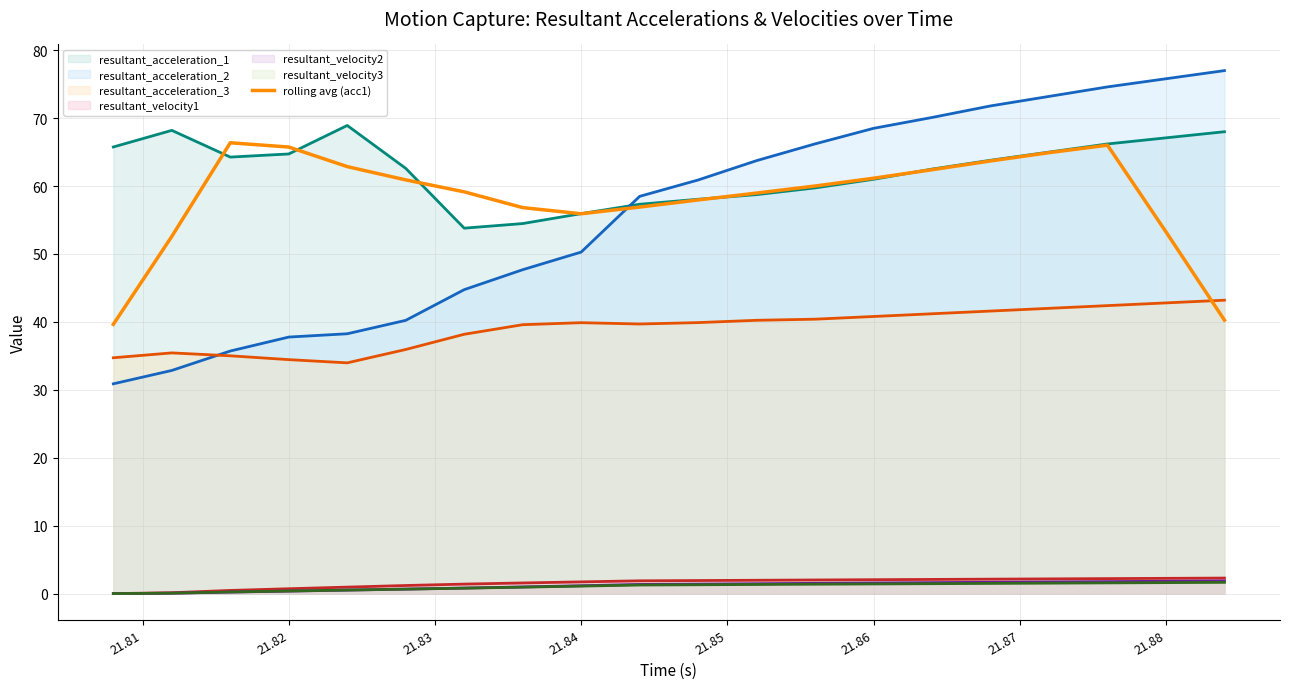

Reading left to right, what are all the values shown in this chart?

resultant_acceleration_1: 21.808=65.8	21.812=68.2	21.816=64.3	21.82=64.7	21.824=68.9	21.828=62.6	21.832=53.8	21.836=54.5	21.84=55.9	21.844=57.3	21.848=58.1	21.852=58.7	21.856=59.7	21.86=61.0	21.864=62.5	21.868=63.8	21.872=65.0	21.876=66.2	21.88=67.1	21.884=68.0
resultant_acceleration_2: 21.808=30.9	21.812=32.9	21.816=35.7	21.82=37.8	21.824=38.3	21.828=40.2	21.832=44.8	21.836=47.7	21.84=50.3	21.844=58.5	21.848=60.9	21.852=63.7	21.856=66.2	21.86=68.5	21.864=70.1	21.868=71.8	21.872=73.2	21.876=74.6	21.88=75.8	21.884=77.0
resultant_acceleration_3: 21.808=34.7	21.812=35.4	21.816=35.0	21.82=34.4	21.824=34.0	21.828=35.9	21.832=38.2	21.836=39.6	21.84=39.9	21.844=39.7	21.848=39.9	21.852=40.2	21.856=40.4	21.86=40.8	21.864=41.2	21.868=41.6	21.872=42.0	21.876=42.4	21.88=42.8	21.884=43.2
resultant_velocity1: 21.808=0.0	21.812=0.1	21.816=0.5	21.82=0.7	21.824=1.0	21.828=1.2	21.832=1.4	21.836=1.6	21.84=1.7	21.844=1.9	21.848=1.9	21.852=2.0	21.856=2.0	21.86=2.0	21.864=2.1	21.868=2.1	21.872=2.2	21.876=2.2	21.88=2.2	21.884=2.3
resultant_velocity2: 21.808=0.0	21.812=0.1	21.816=0.2	21.82=0.4	21.824=0.5	21.828=0.7	21.832=0.8	21.836=1.0	21.84=1.2	21.844=1.4	21.848=1.4	21.852=1.5	21.856=1.5	21.86=1.6	21.864=1.6	21.868=1.7	21.872=1.7	21.876=1.8	21.88=1.8	21.884=1.9
resultant_velocity3: 21.808=0.0	21.812=0.1	21.816=0.2	21.82=0.4	21.824=0.5	21.828=0.7	21.832=0.8	21.836=1.0	21.84=1.1	21.844=1.3	21.848=1.3	21.852=1.3	21.856=1.4	21.86=1.4	21.864=1.5	21.868=1.5	21.872=1.5	21.876=1.6	21.88=1.6	21.884=1.7